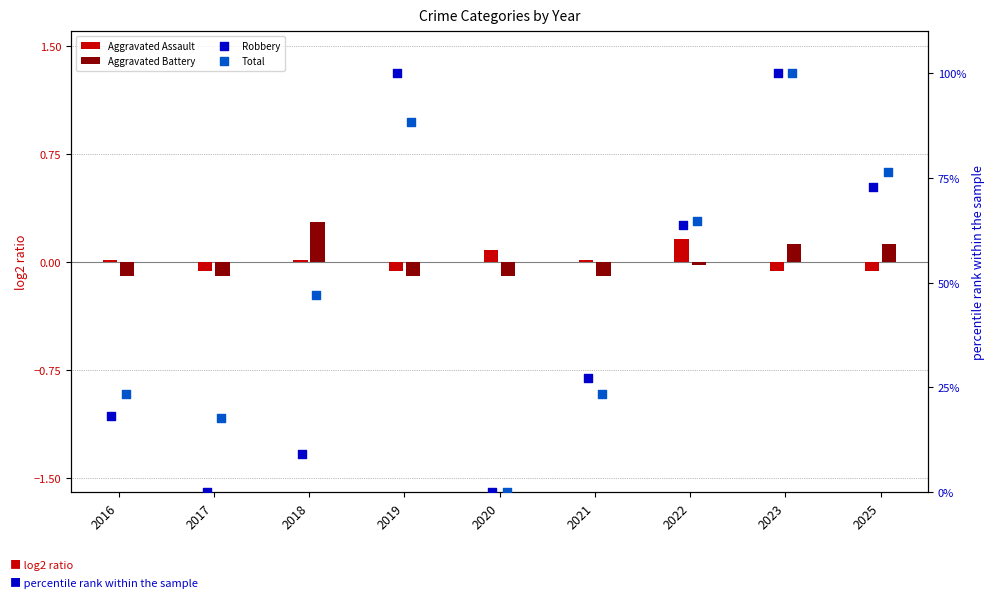

Which series reaches the maximum Y coordinate?

Robbery